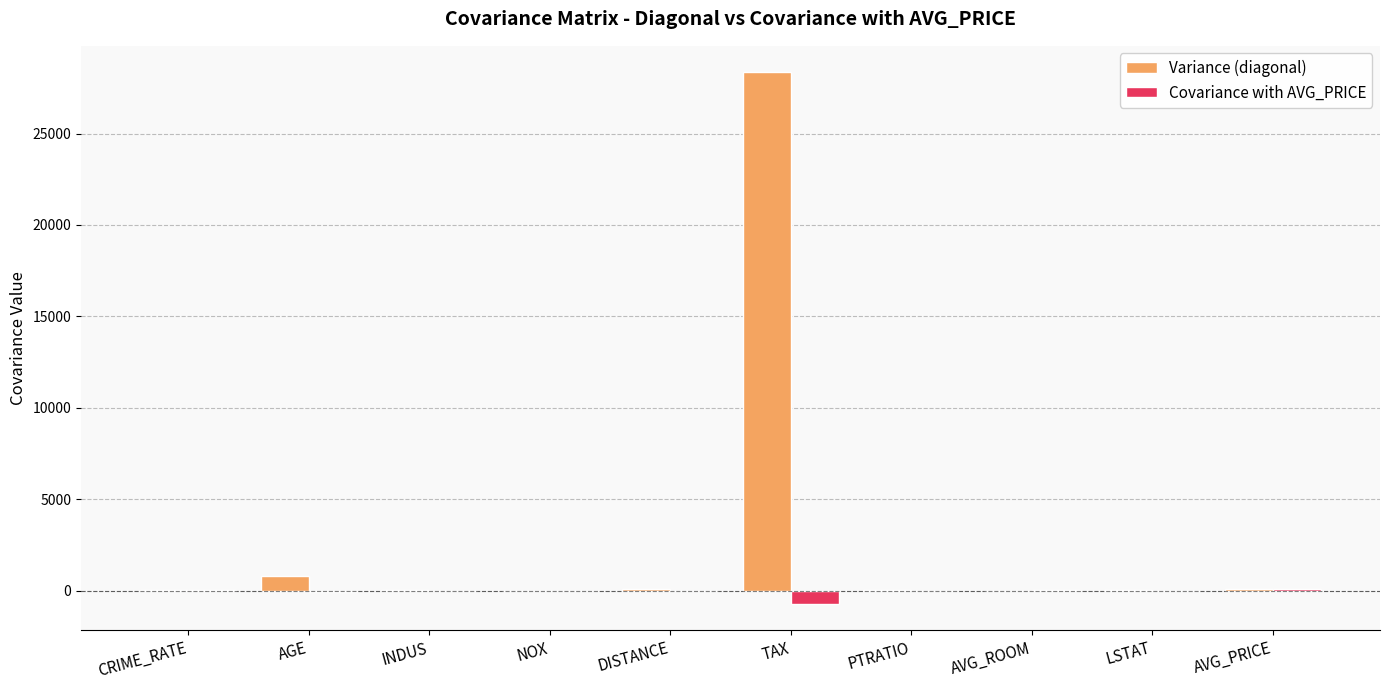

Where is Variance (diagonal) nearest to the value 14174?

AGE